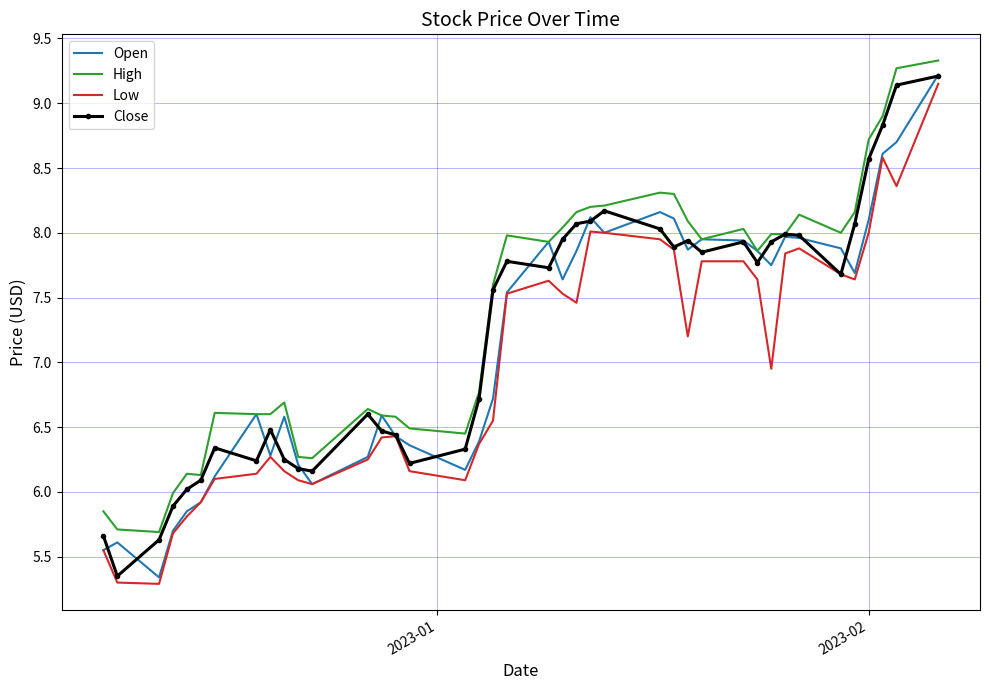

What is the minimum value for High?

5.7